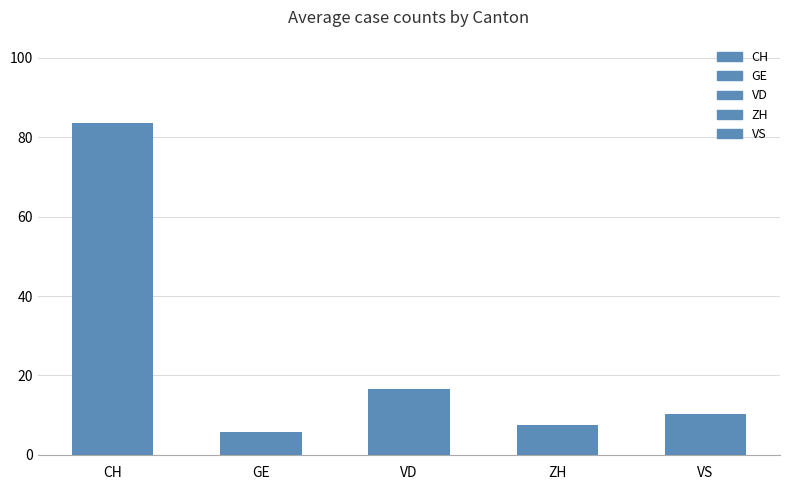

Count the number of values greater than 10.

3